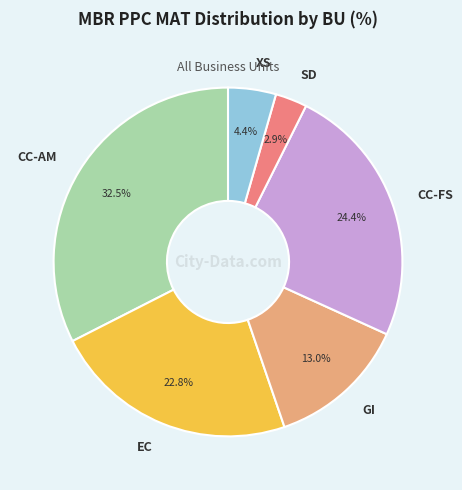

Does CC-FS account for over 50% of the chart?

No